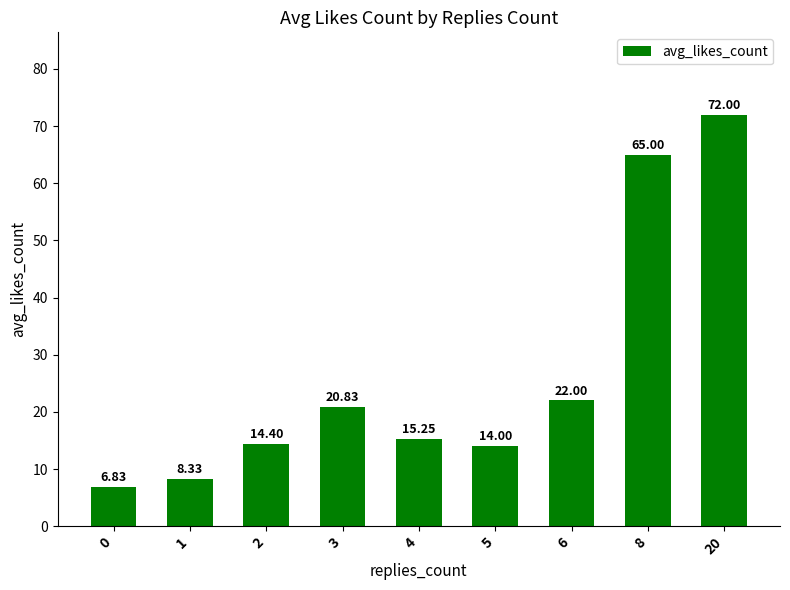

What is the smallest value displayed?

6.8